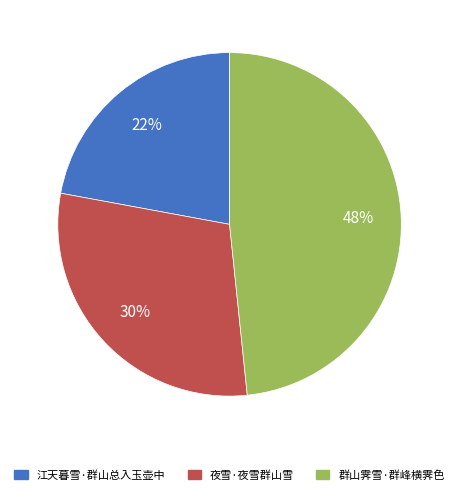

True or false: 夜雪·夜雪群山雪 accounts for 44% of the total.

False